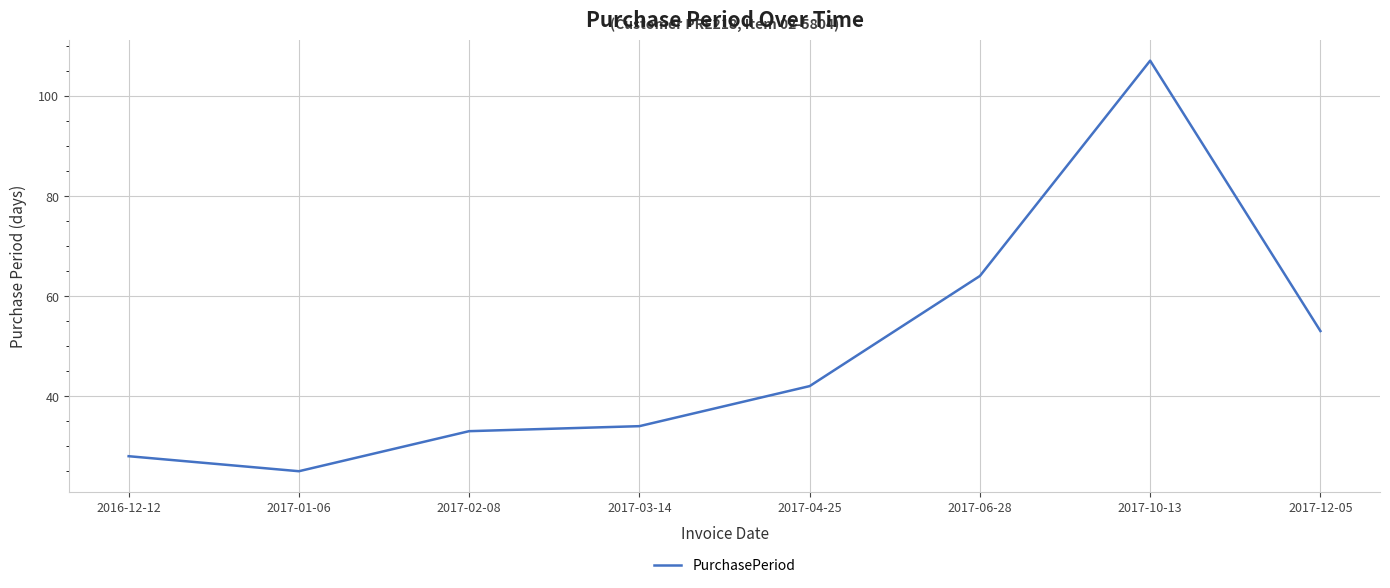

Is it true that the value at 2016-12-12 is 11?

False